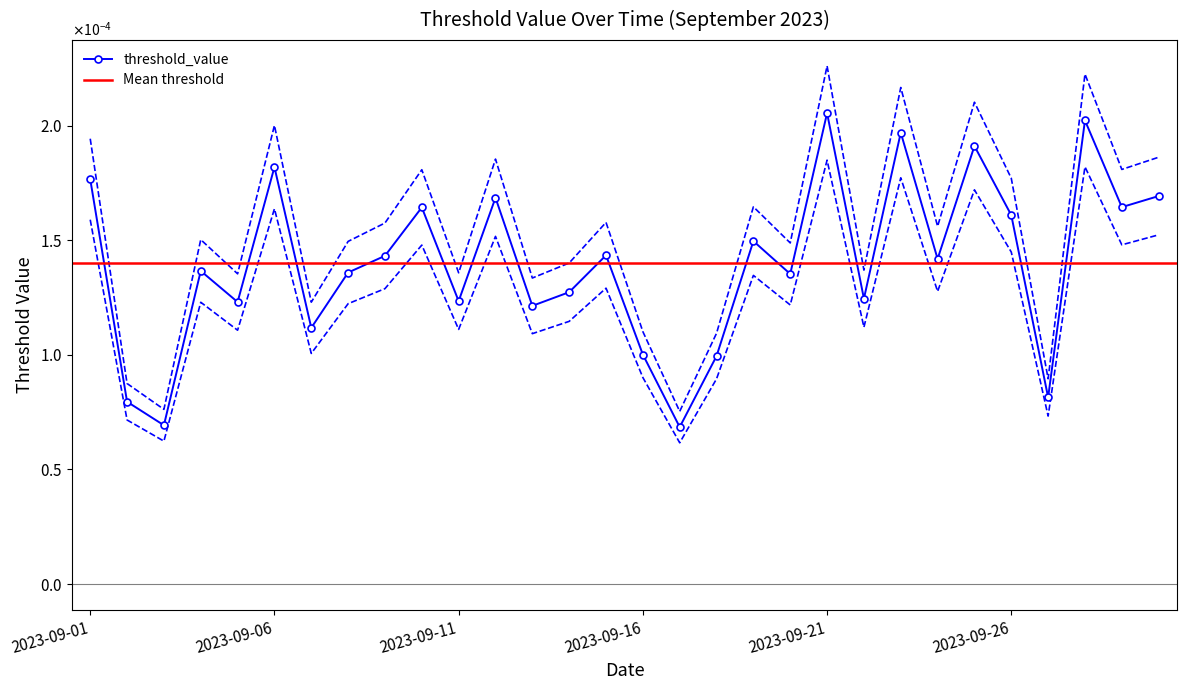

List the labels in order of value, smallest first.

2023-09-17, 2023-09-03, 2023-09-02, 2023-09-27, 2023-09-18, 2023-09-16, 2023-09-07, 2023-09-13, 2023-09-05, 2023-09-11, 2023-09-22, 2023-09-14, 2023-09-20, 2023-09-08, 2023-09-04, 2023-09-24, 2023-09-09, 2023-09-15, 2023-09-19, 2023-09-26, 2023-09-10, 2023-09-29, 2023-09-12, 2023-09-30, 2023-09-01, 2023-09-06, 2023-09-25, 2023-09-23, 2023-09-28, 2023-09-21